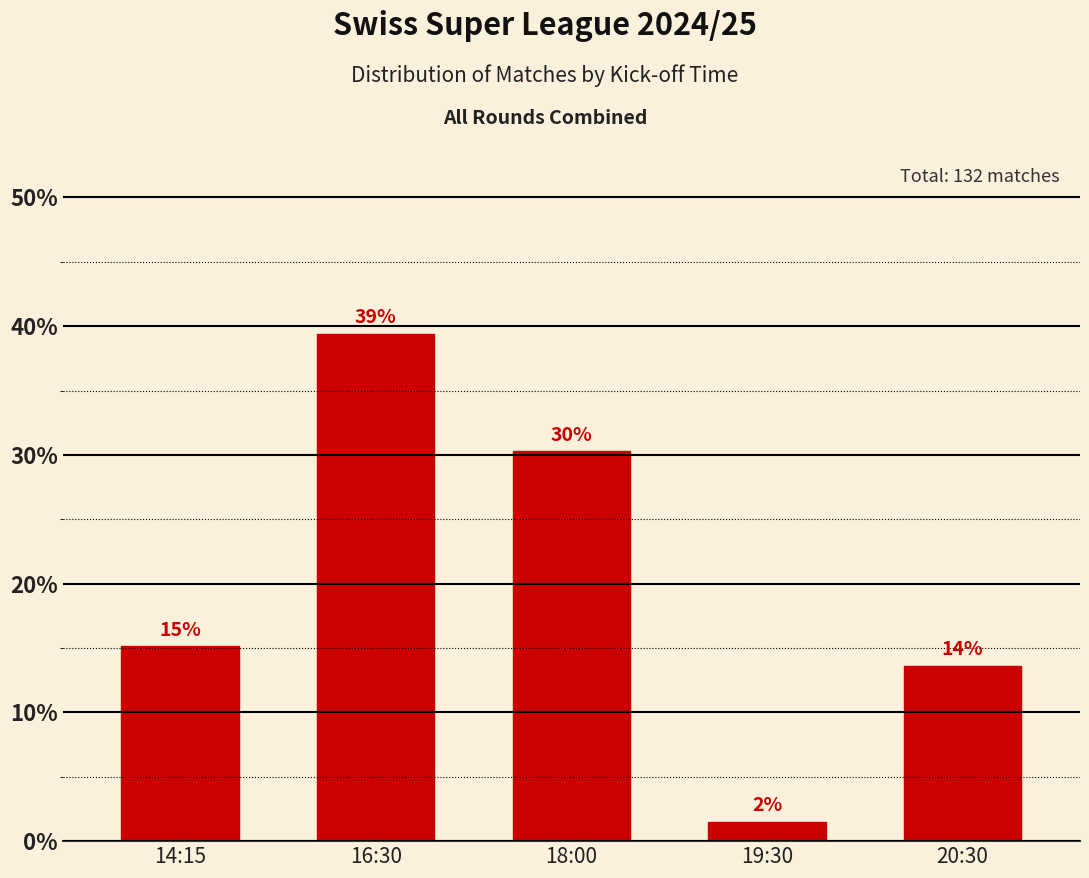

How many bars are there in total?

5